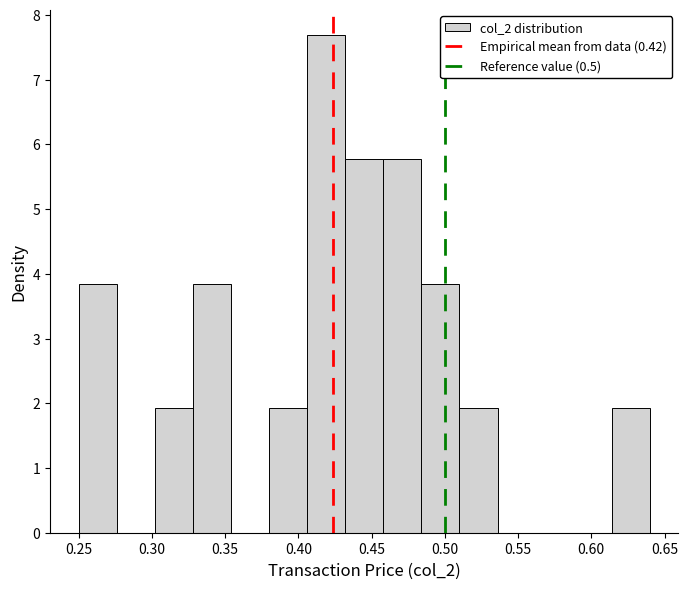

Reading left to right, transcribe this chart: for each bar, give the range it covers on the x-axis and its height. Neither the bar edges nor the heights are printed on the chart, so give them approximately, as read against the axes.

0.250 to 0.276: 3.8
0.276 to 0.302: 0
0.302 to 0.328: 1.9
0.328 to 0.354: 3.8
0.354 to 0.380: 0
0.380 to 0.406: 1.9
0.406 to 0.432: 7.7
0.432 to 0.458: 5.8
0.458 to 0.484: 5.8
0.484 to 0.510: 3.8
0.510 to 0.536: 1.9
0.536 to 0.562: 0
0.562 to 0.588: 0
0.588 to 0.614: 0
0.614 to 0.640: 1.9